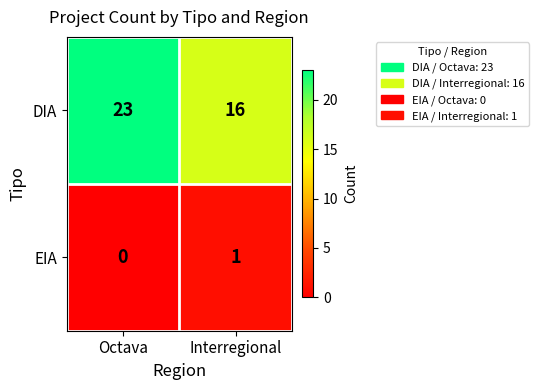

At which category is the sum across all series the highest?

Octava